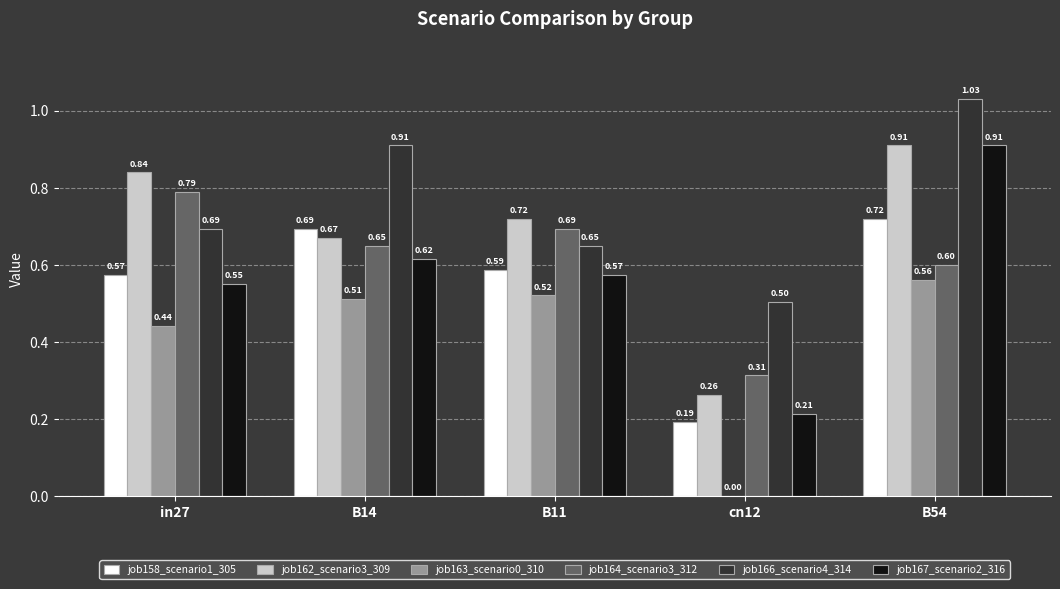

What is the sum of the job167_scenario2_316 values at in27 and B54?

1.5